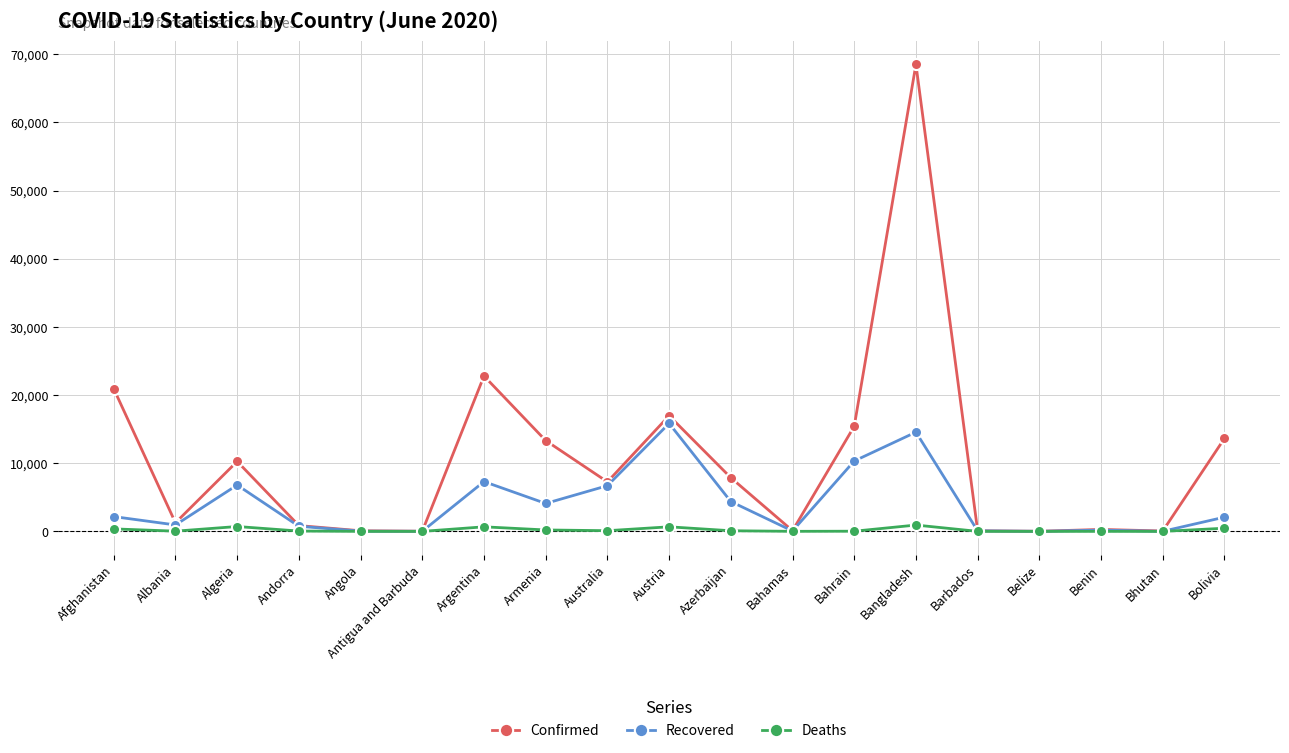

Is it true that Deaths equals 369 at Afghanistan?

True